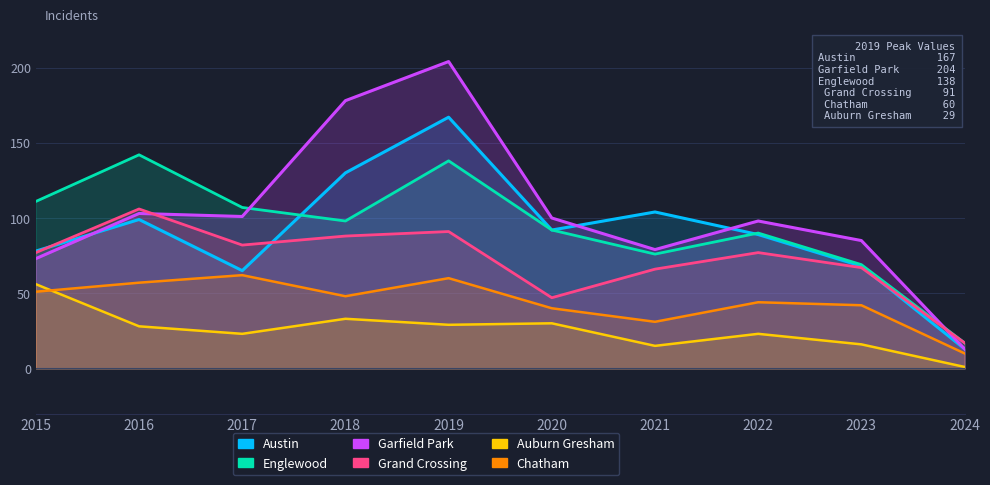

Which series changed the most between 2018 and 2022?

Garfield Park